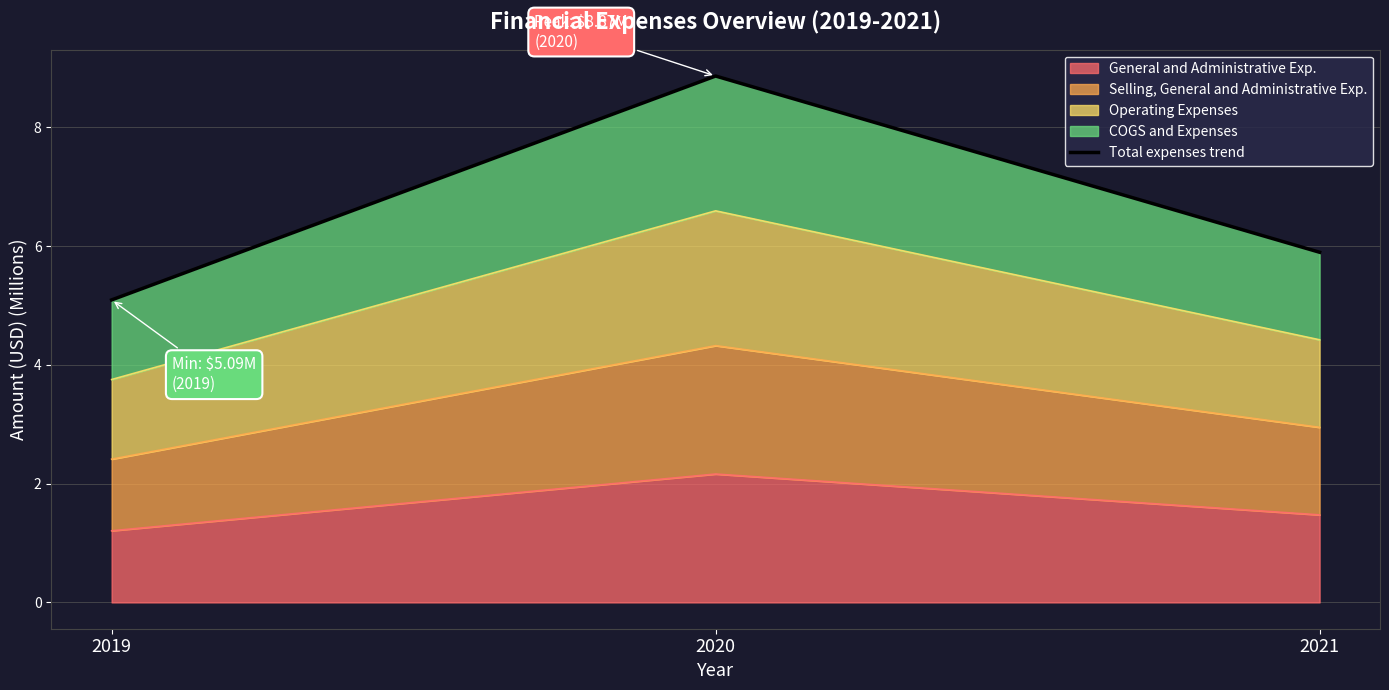

What is the sum of the values at 2019 and 2021?

11.0